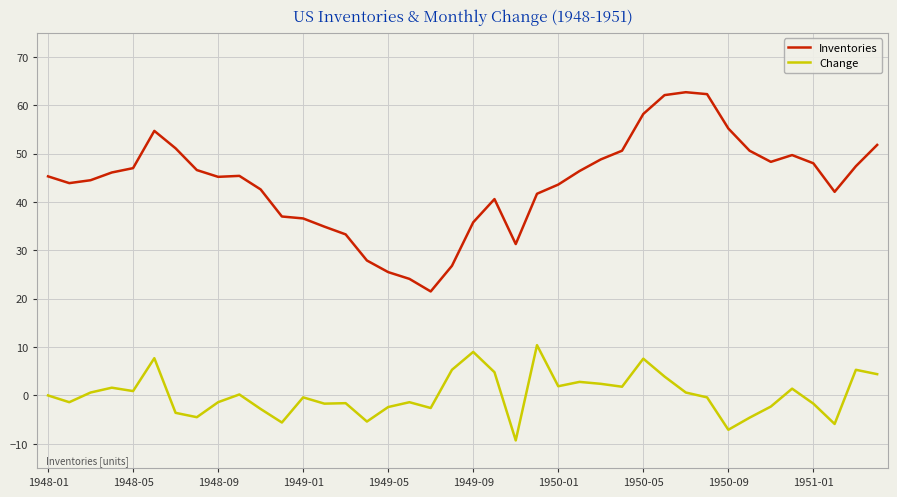

Rank the series by their maximum value, from lowest to highest.

Change, Inventories